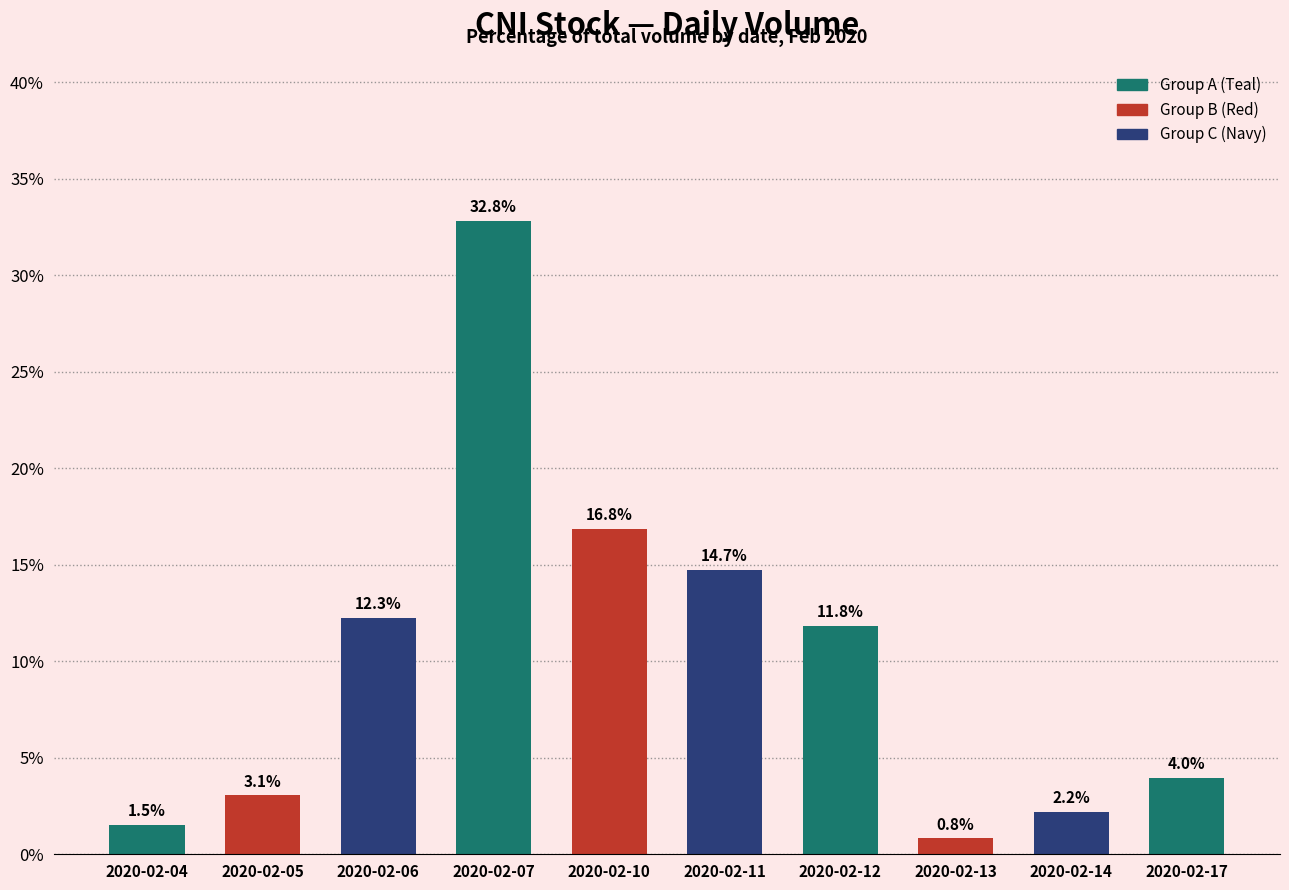

What is the greatest value displayed?

32.8